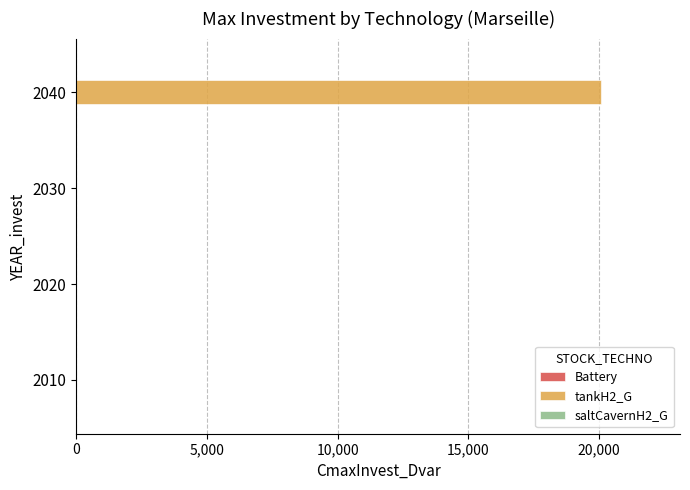

Is it true that the value at 2040 is 20079.4?

True